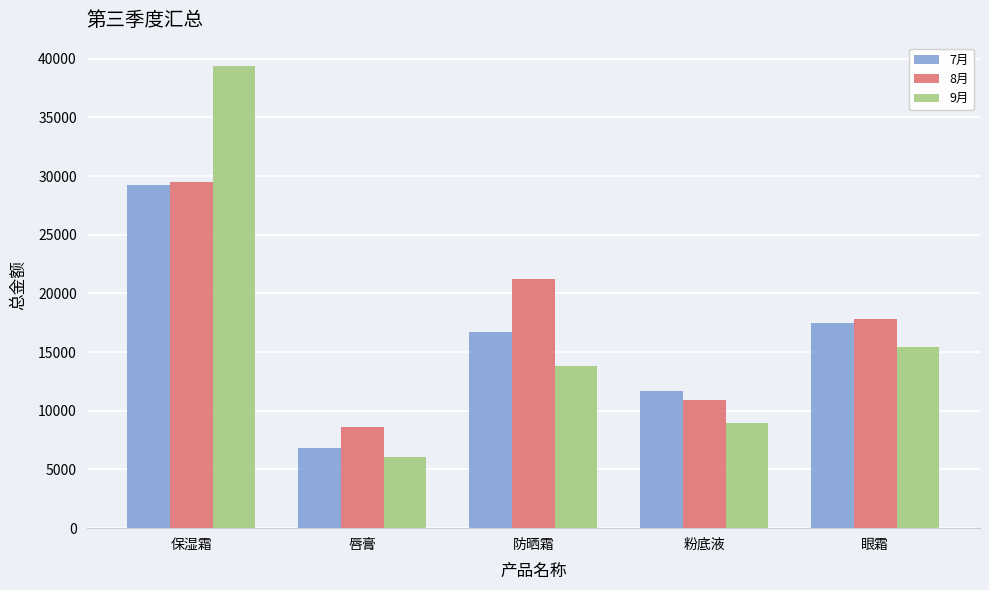

Where does the 7月 series first go above 16756?

保湿霜